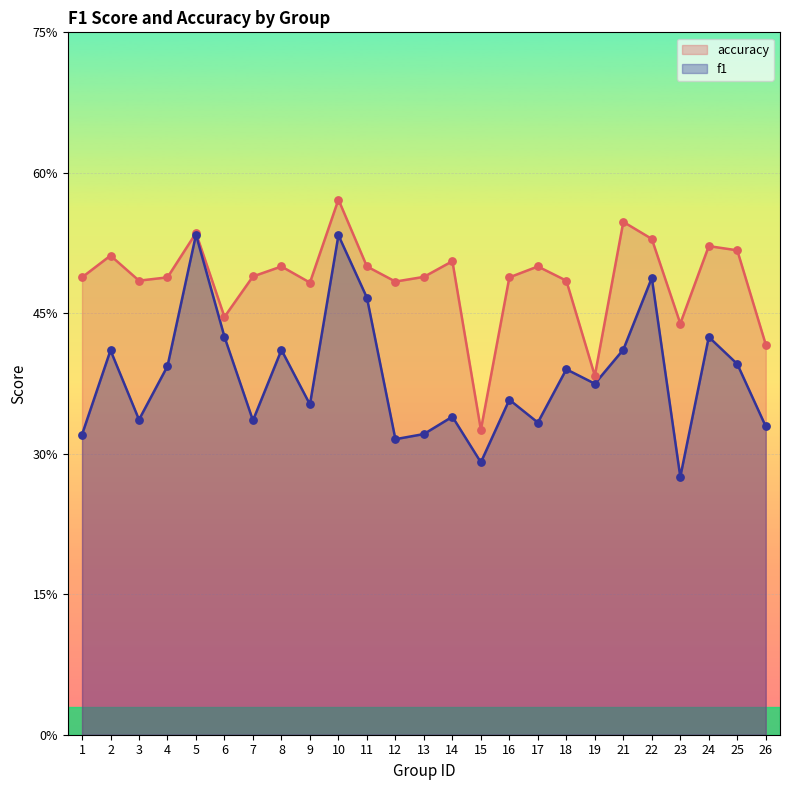

At which category is the sum across all series the highest?

10